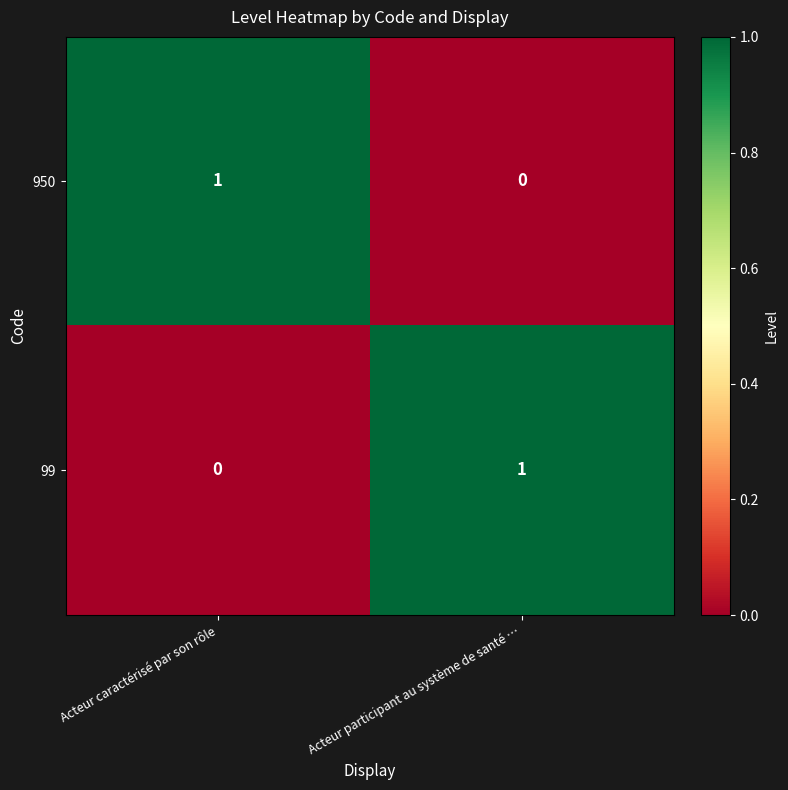

Is the value of 99 at Acteur caractérisé par son rôle greater than the value of 950 at Acteur caractérisé par son rôle?

No